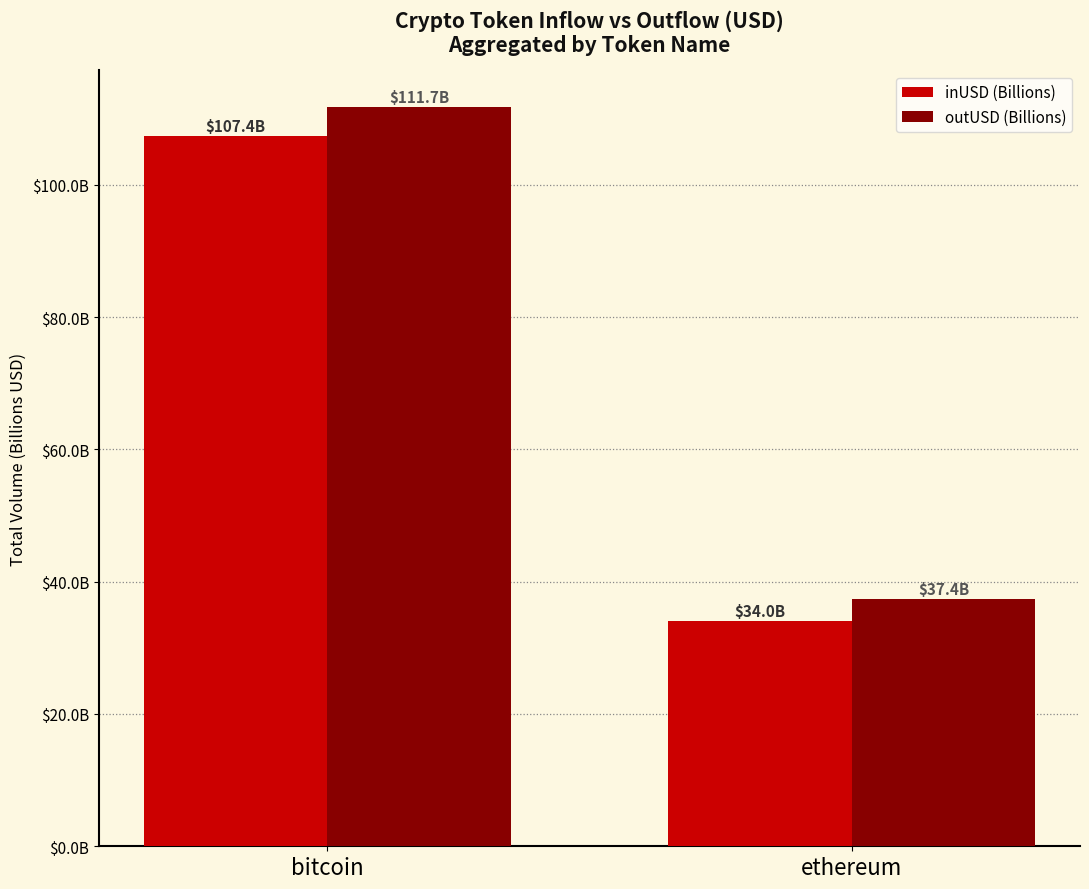

What are all the series names shown in the legend?

inUSD (Billions), outUSD (Billions)